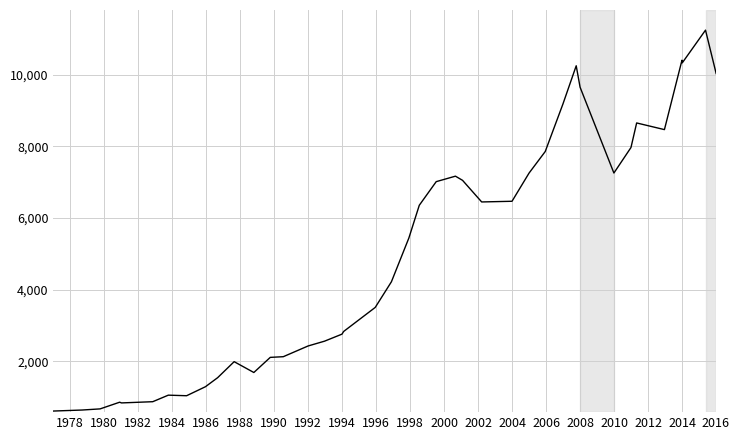

What is the difference between the maximum and minimum values?

10629.7